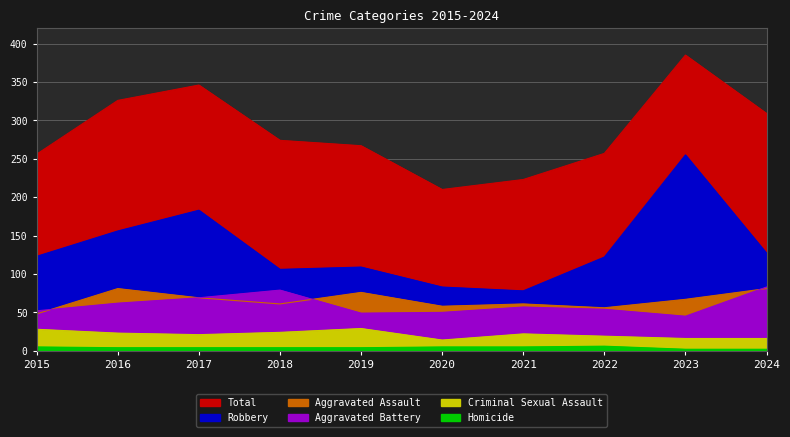

What is the difference between the maximum and minimum values in the Robbery series?

177